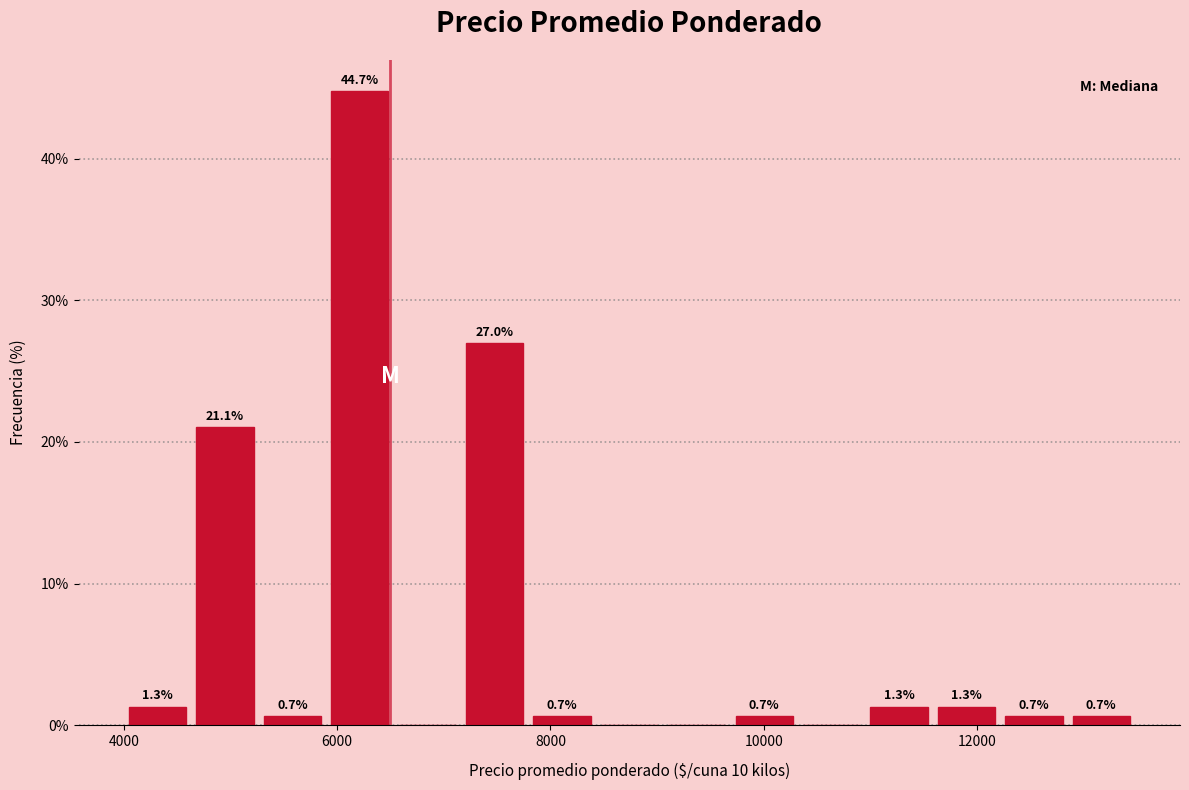

Around what value on the x-axis is the tallest bar? Give the approximate position of its centre, as read against the axis.

6200